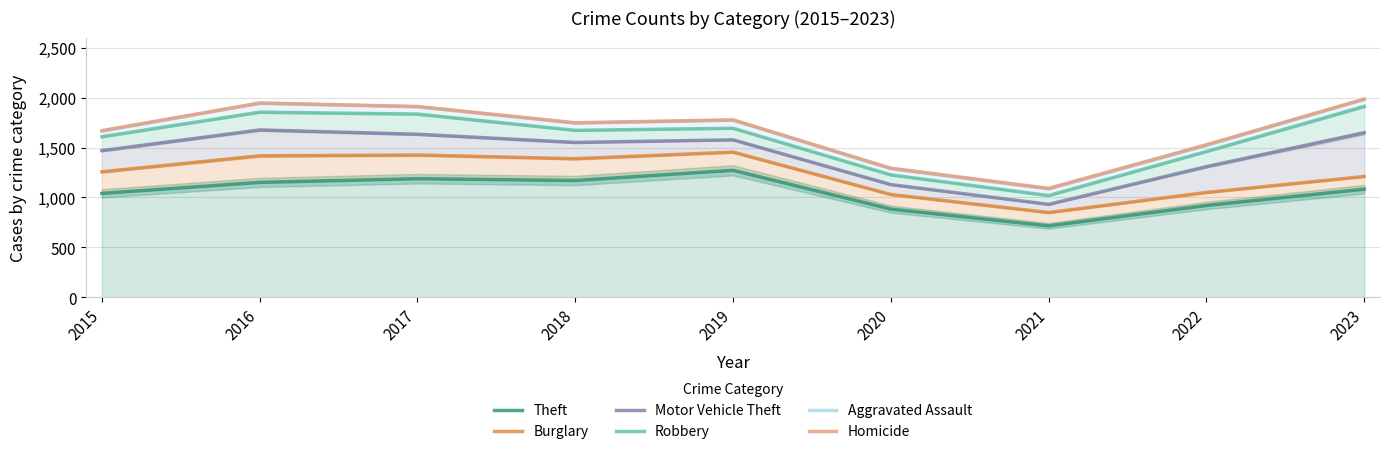

Which series has the largest total across all categories?

Homicide